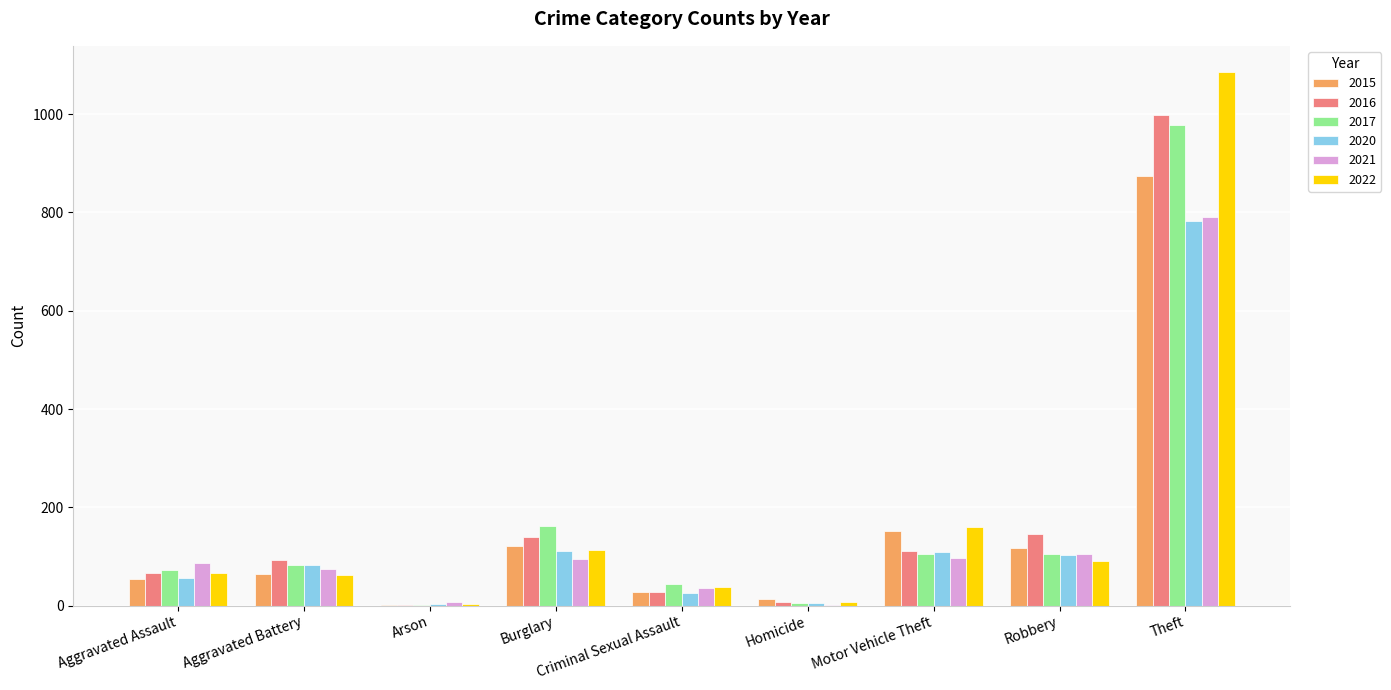

True or false: 2022 has a value of 35 at Robbery.

False